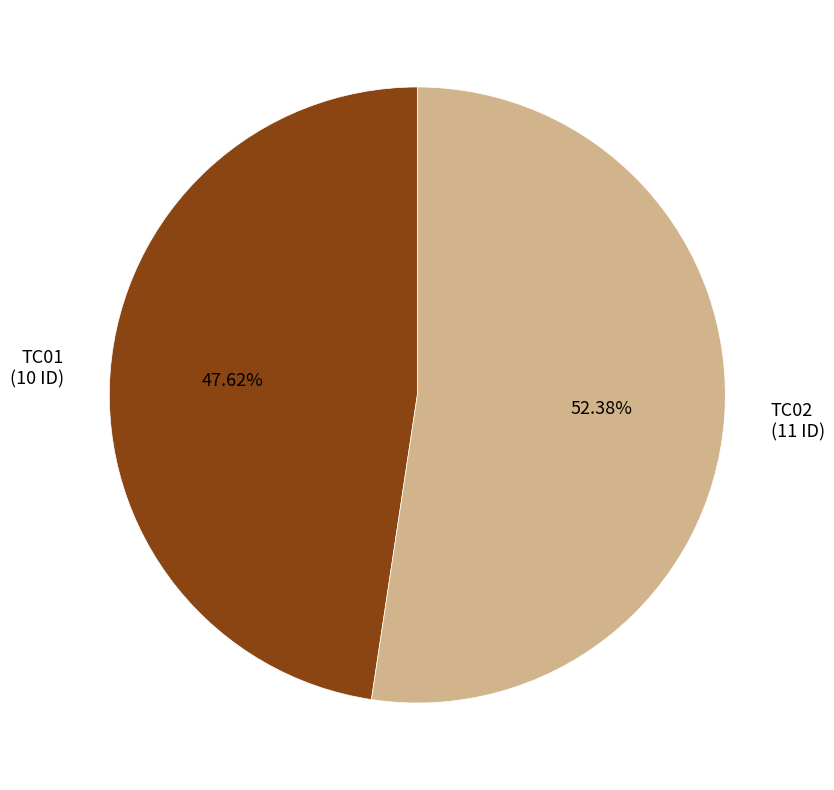

Is there any slice that represents more than half of the pie?

Yes